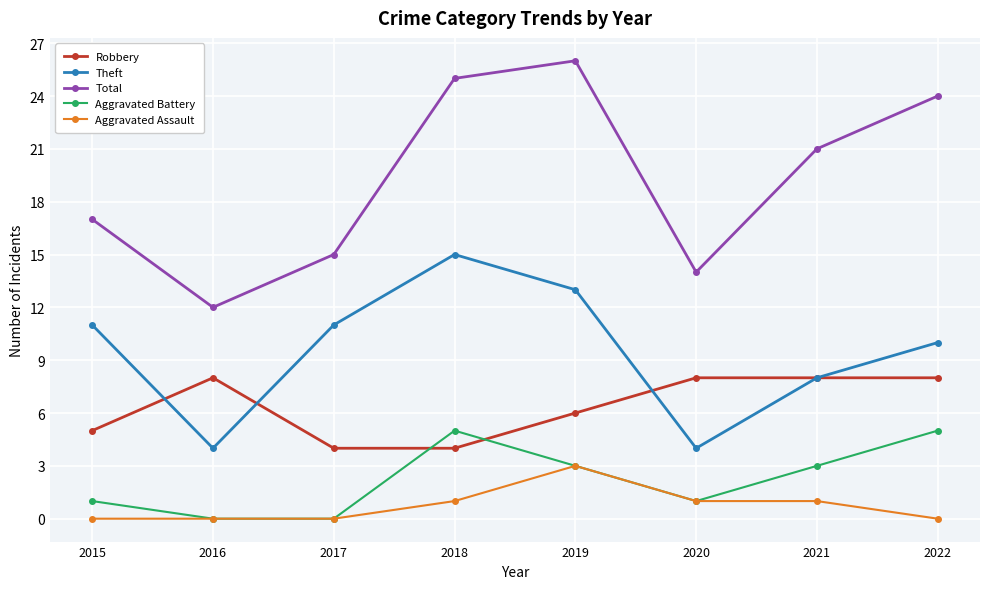

True or false: Robbery and Theft intersect in this chart.

True